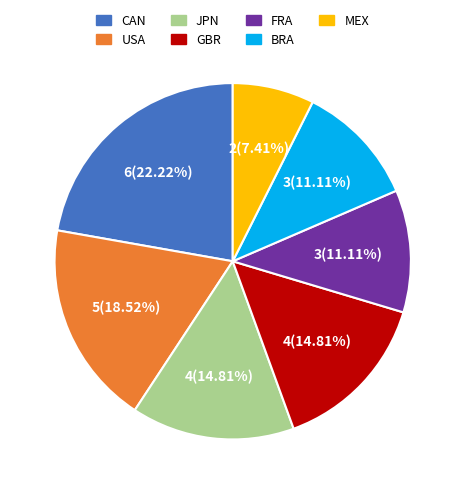

Which has a higher value, GBR or FRA?

GBR